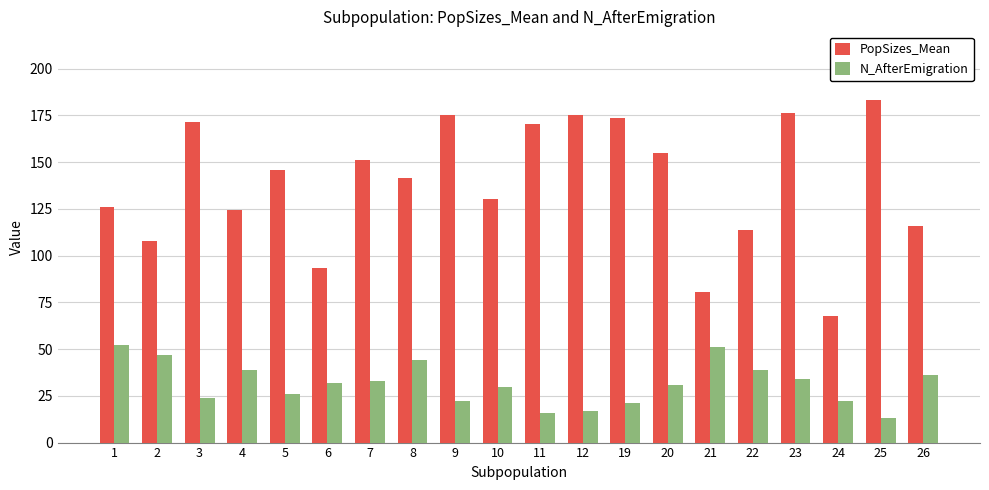

What are all the series names shown in the legend?

PopSizes_Mean, N_AfterEmigration